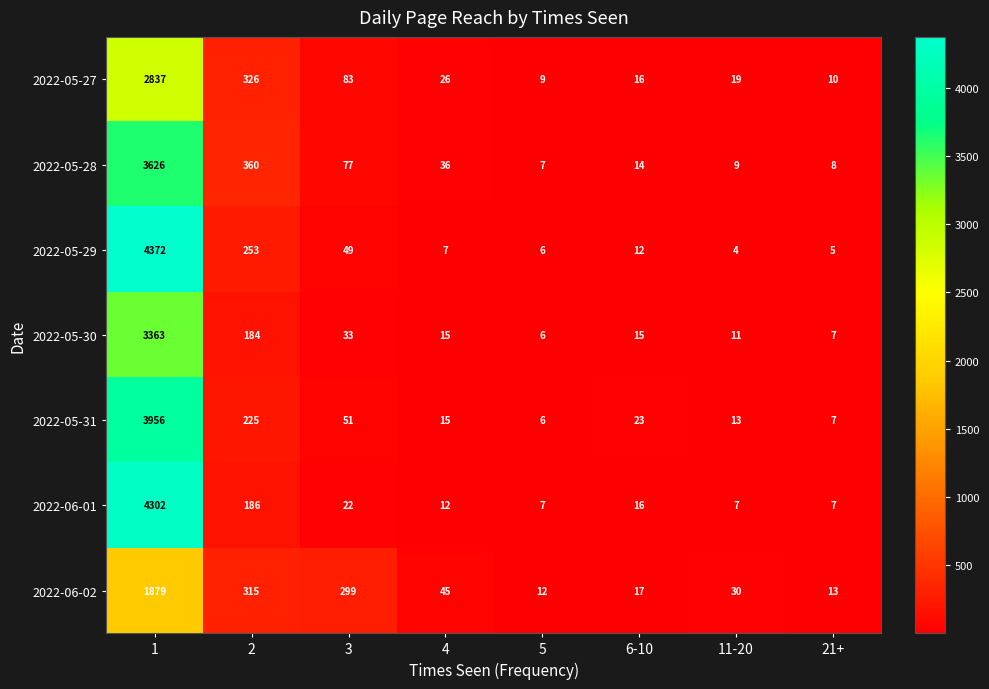

What is the greatest value displayed?

4372